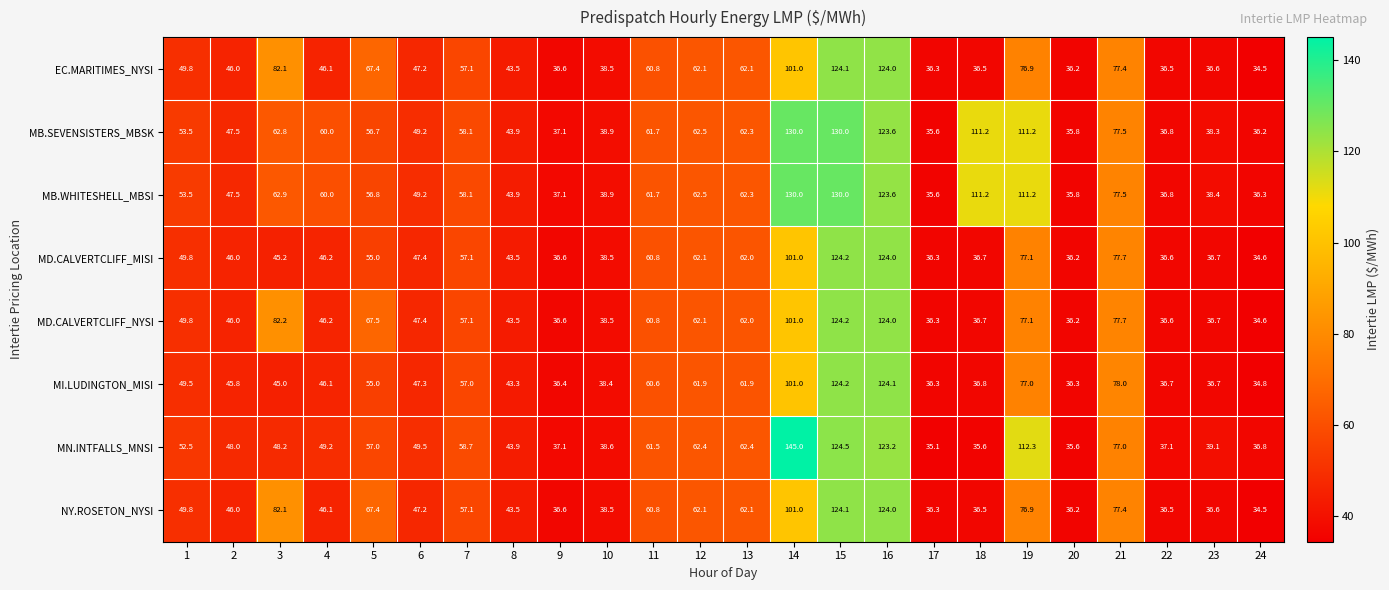

The value of MI.LUDINGTON_MISI at 17 is 10.9. True or false?

False